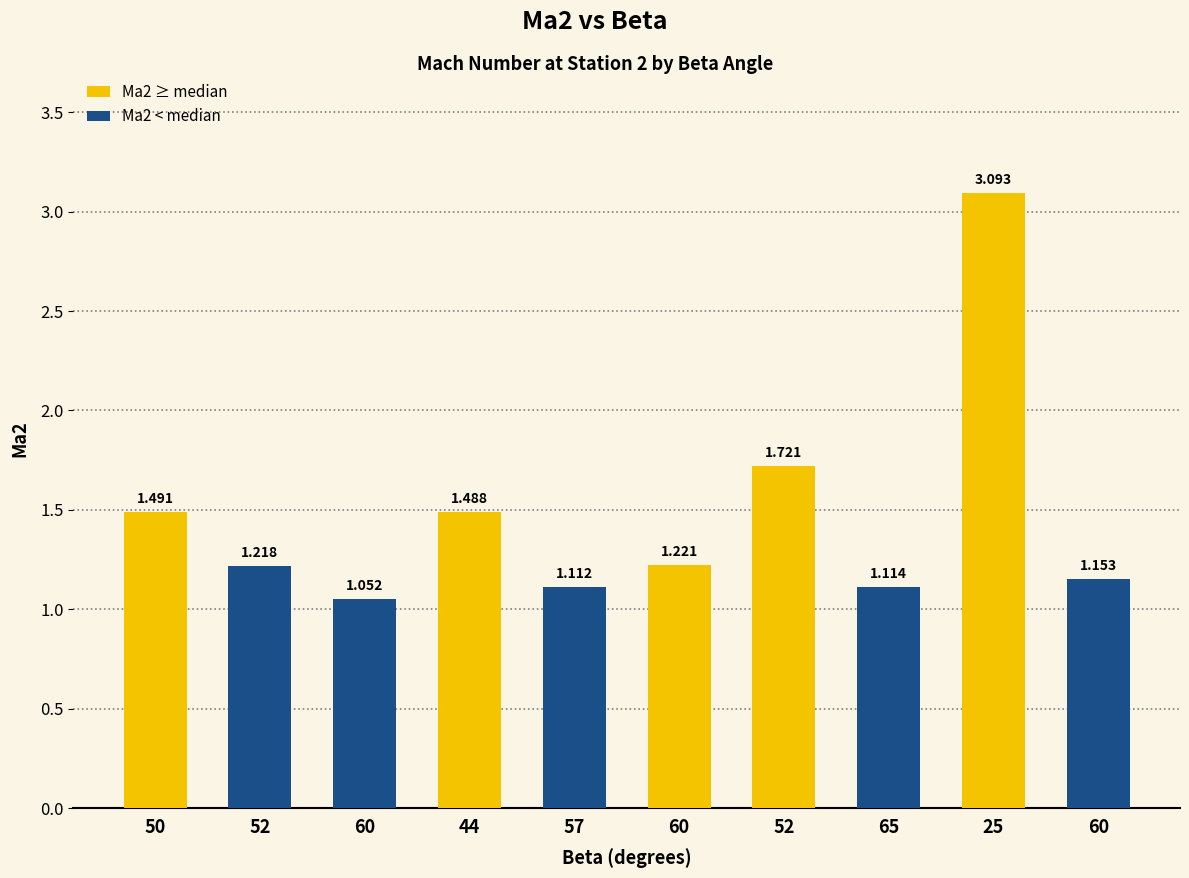

How many distinct data groups are displayed?

1